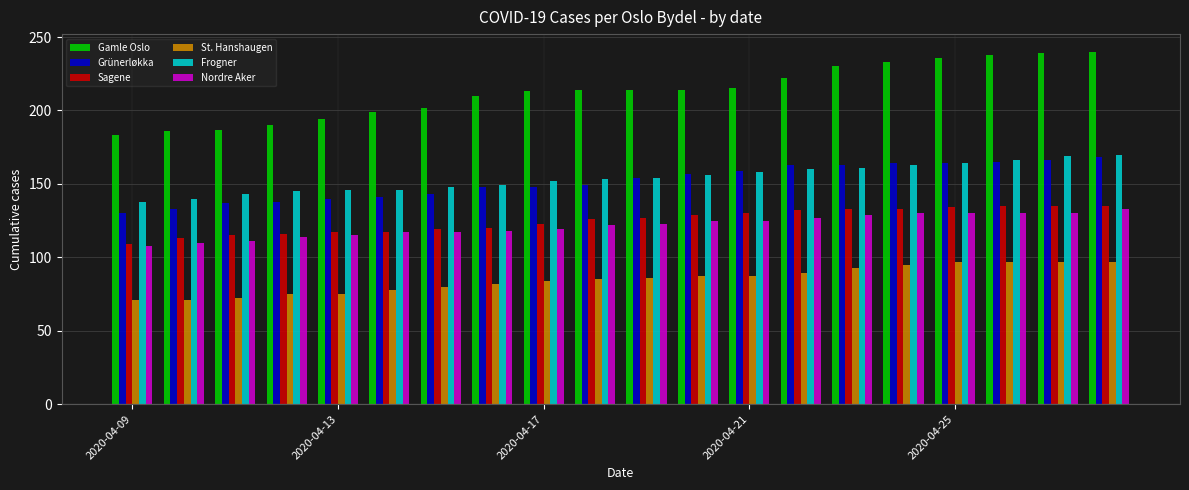

What is the value of the Frogner bar at the 17th from the left?

164